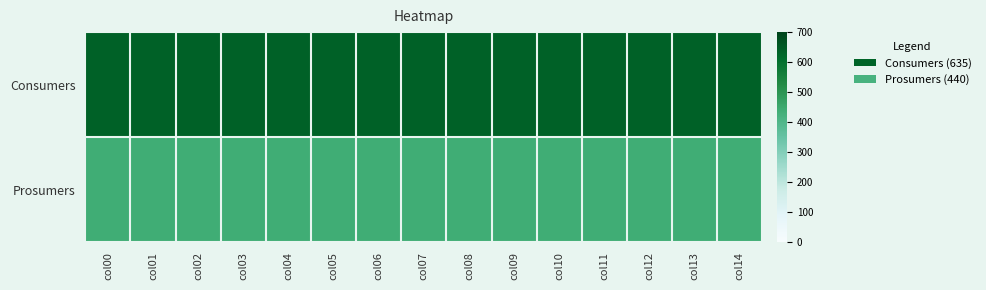

Which series has the widest spread of values?

Consumers